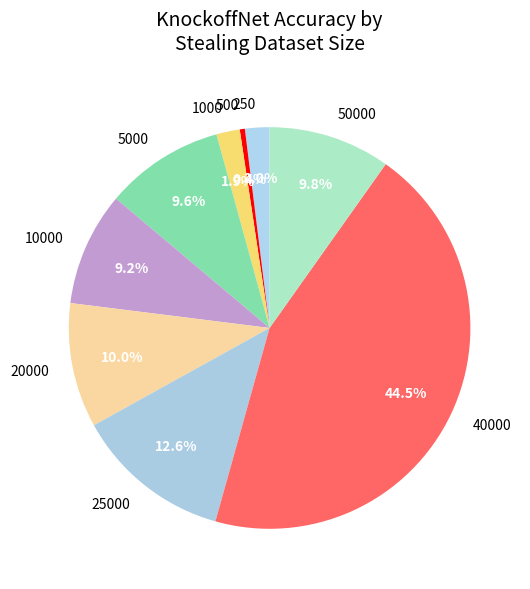

Which category has the smallest portion of the pie?

500